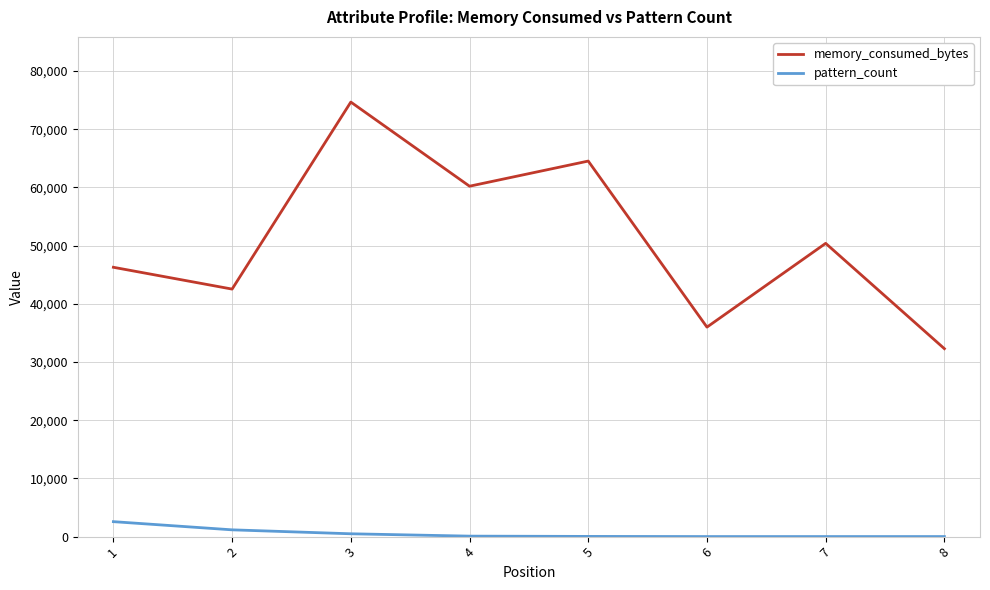

What is the greatest value displayed?

74683